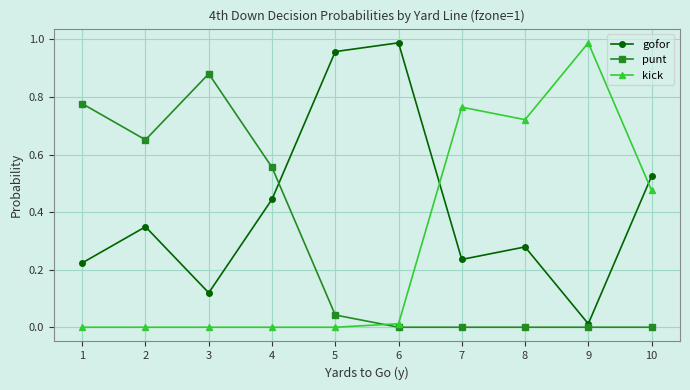

Is it true that gofor equals 0.2 at 3?

False